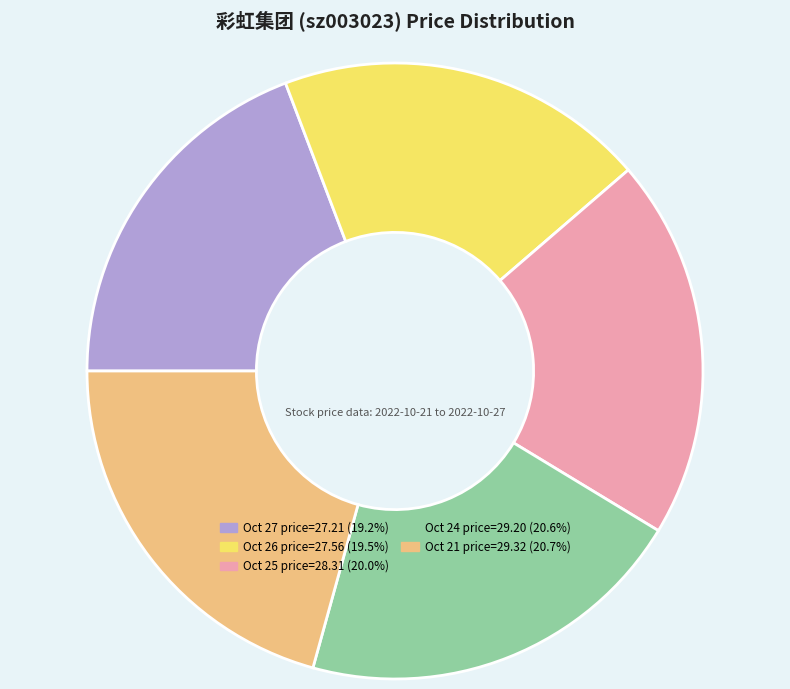

Does any single category account for the majority?

No